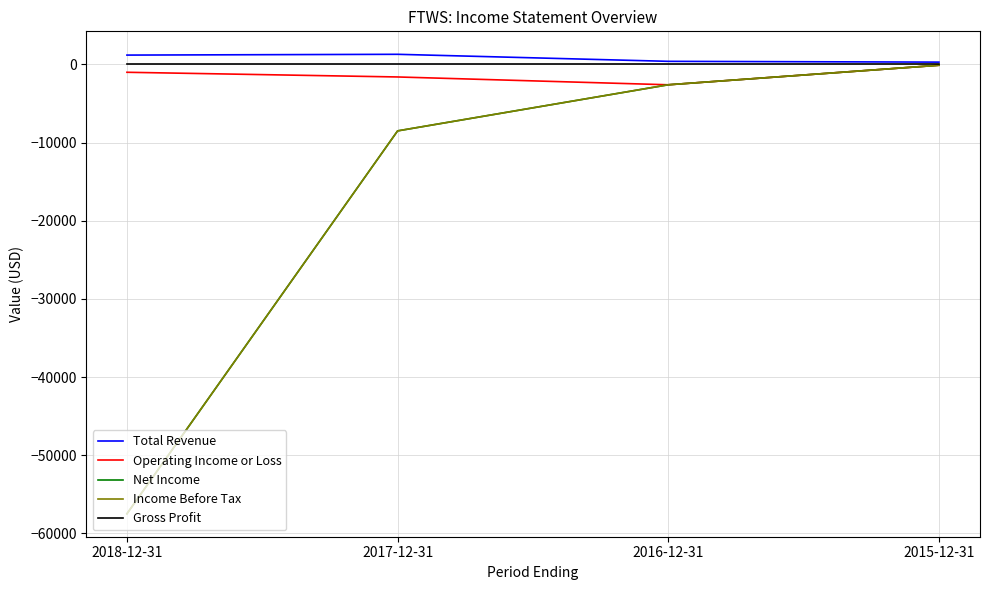

Does the chart have visible grid lines?

Yes